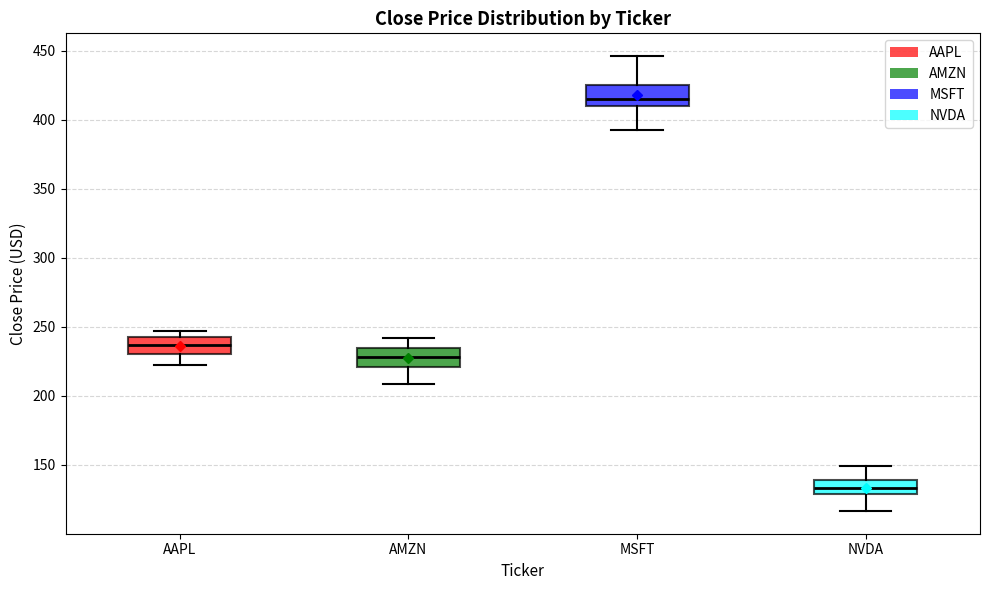

Which box has the lowest median line?

NVDA